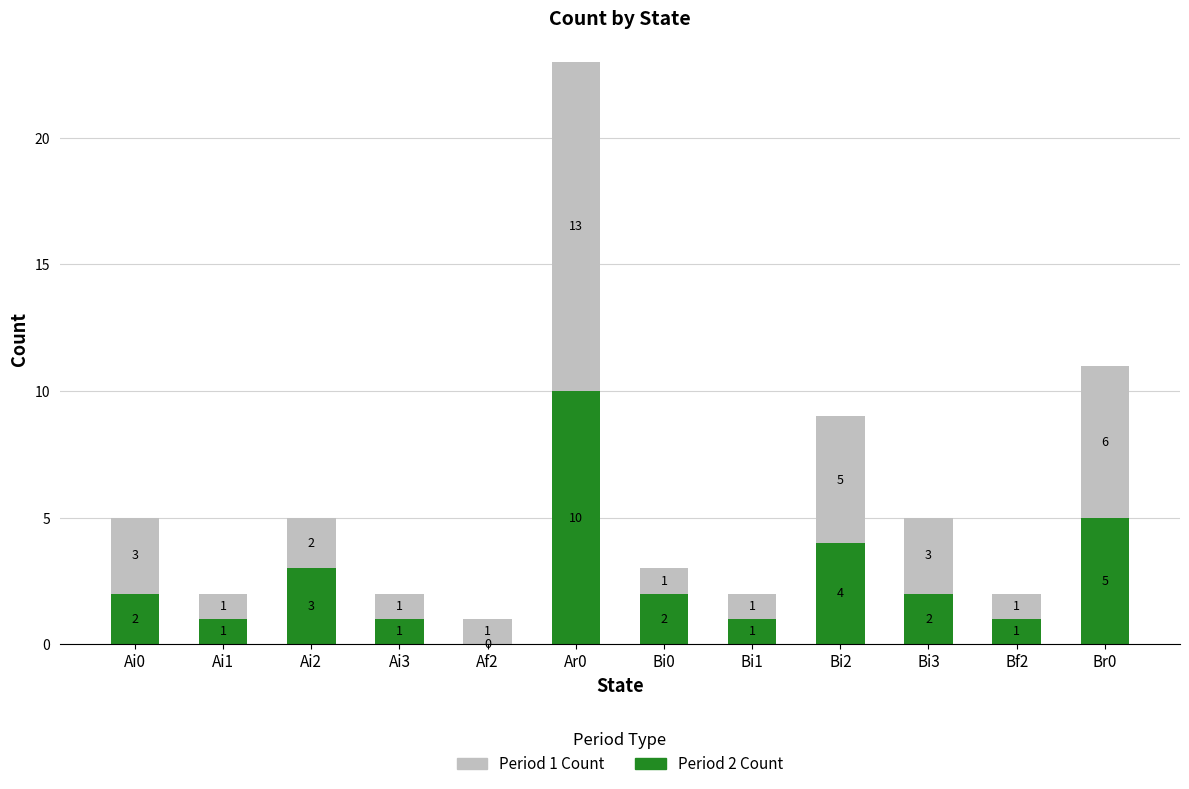

The Period 2 Count series shows 2 at Bi1. True or false?

False